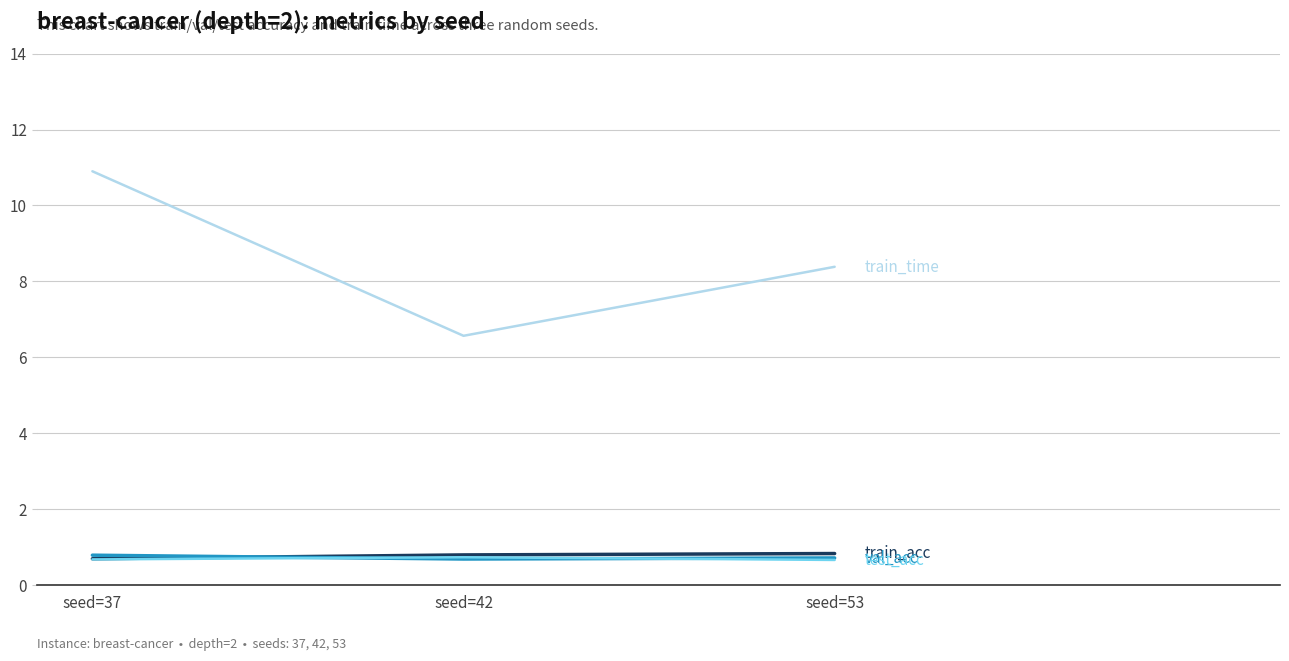

What is the spread (max minus min) of values at seed=53?

7.7